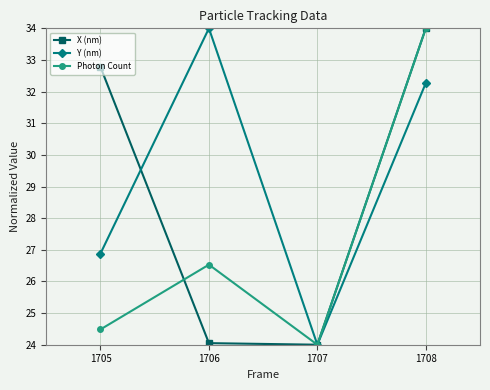

The Photon Count series shows 19.8 at 1708. True or false?

False